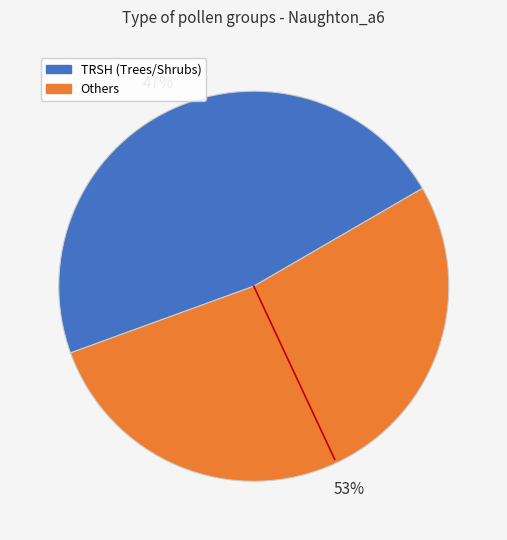

Is there a majority slice in this chart?

Yes